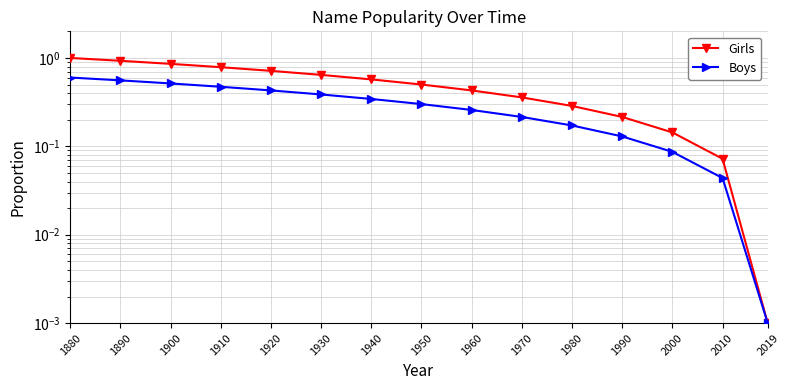

True or false: Boys and Girls cross at least once.

False